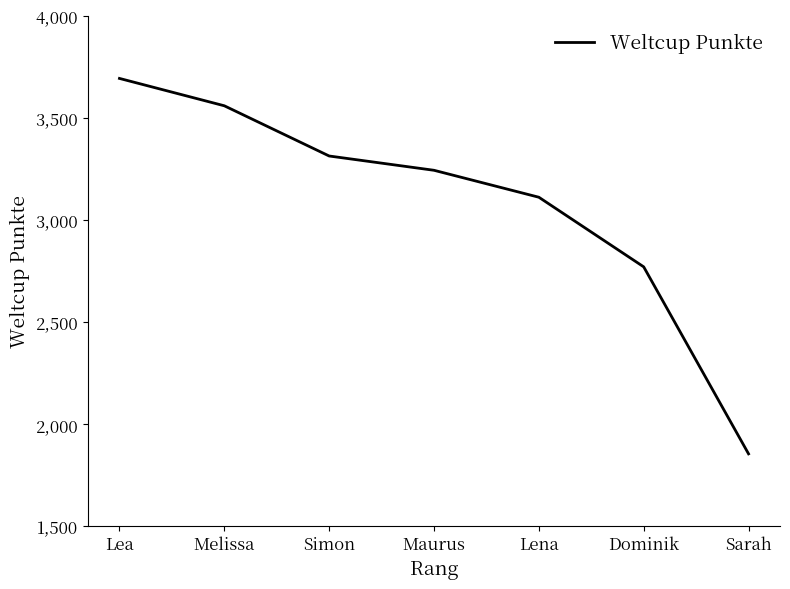

Is it true that the value at Melissa is 3559?

True